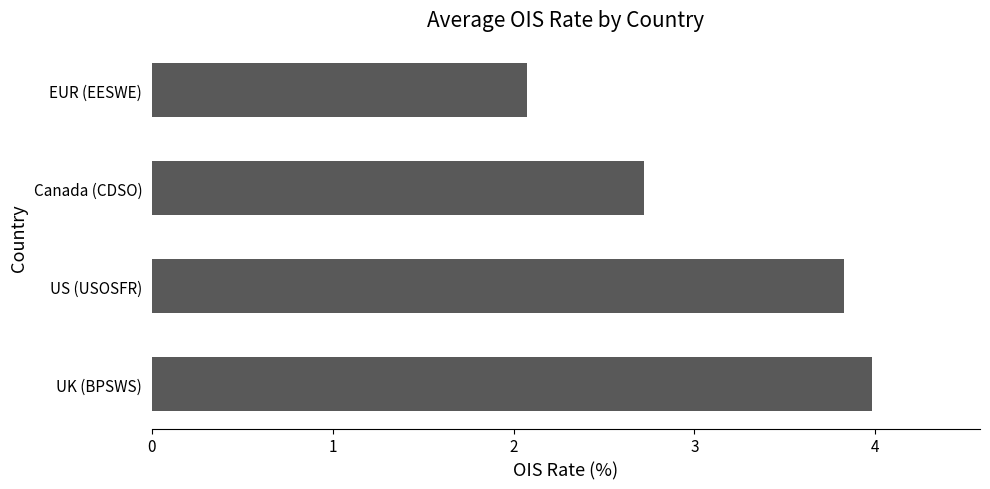

What is the difference between the second highest and second lowest values?

1.1